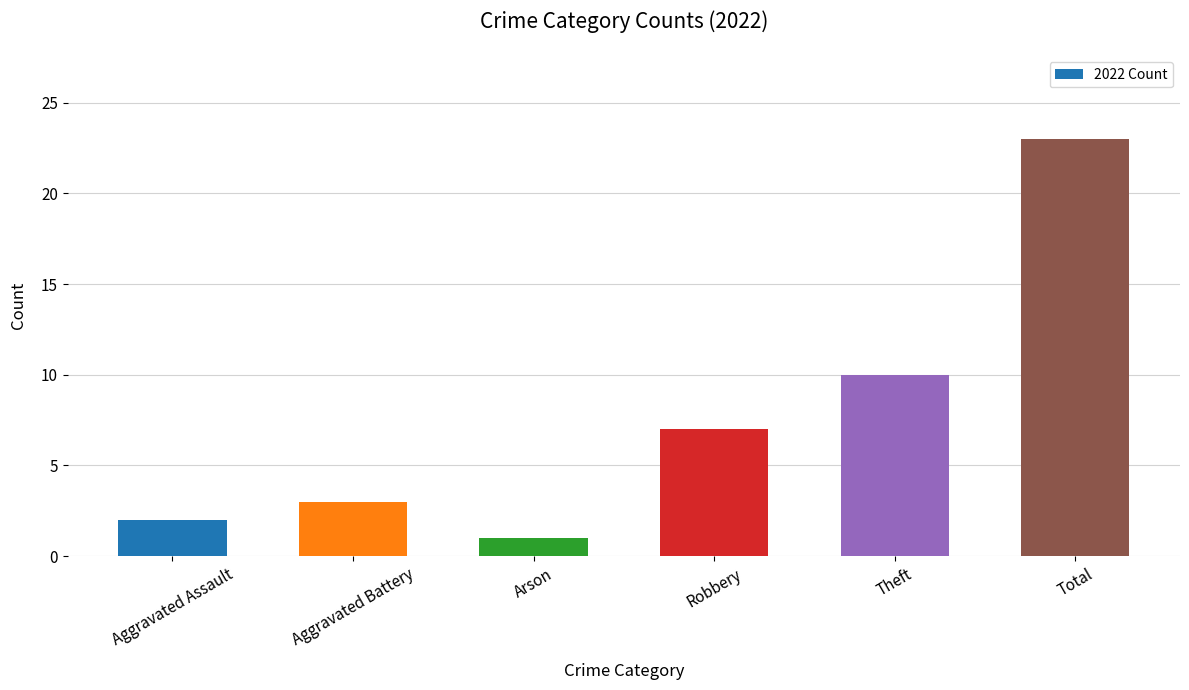

What is the maximum value shown in the chart?

23